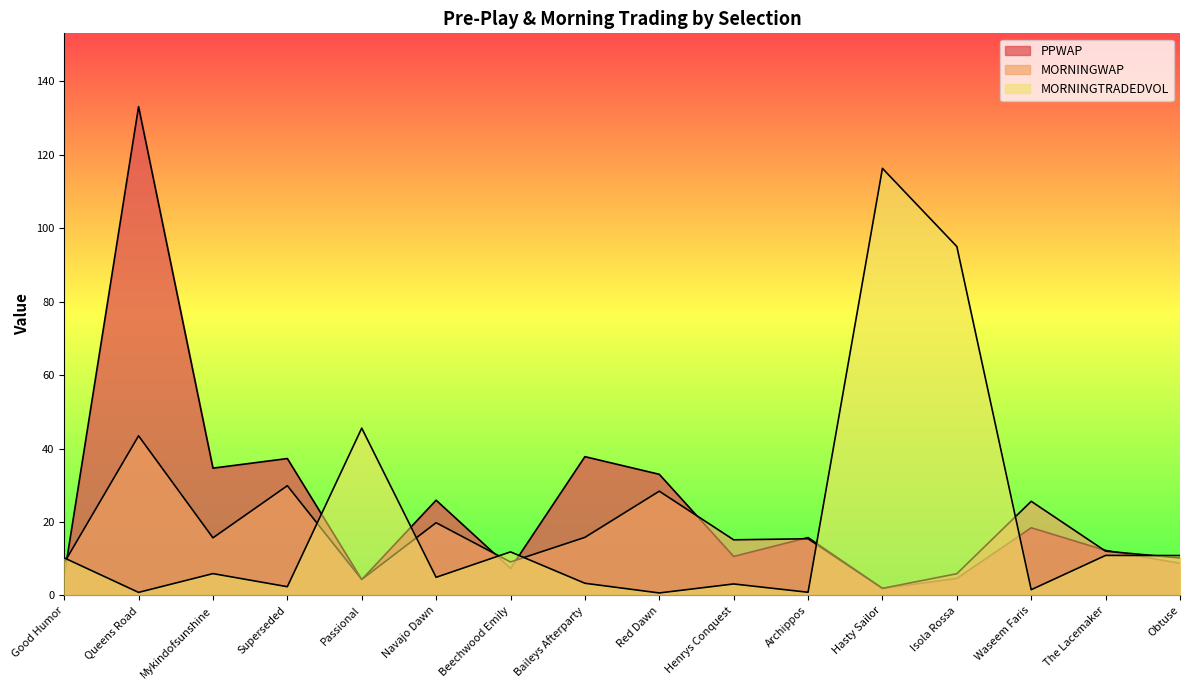

How many lines are shown in the chart?

3